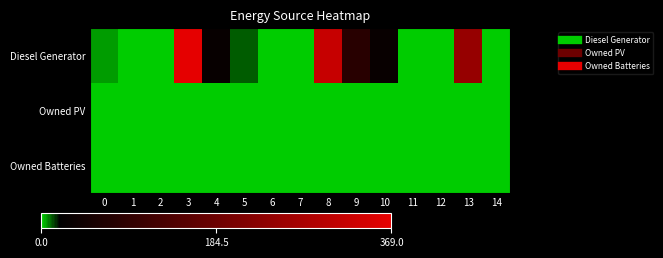

Reading right to left, extract all data points from this chart.

Diesel Generator: 14=0	13=249	12=0	11=0	10=33	9=80	8=320	7=0	6=0	5=11	4=31	3=369	2=0	1=0	0=5
Owned PV: 14=0	13=0	12=0	11=0	10=0	9=0	8=0	7=0	6=0	5=0	4=0	3=0	2=0	1=0	0=0
Owned Batteries: 14=0	13=0	12=0	11=0	10=0	9=0	8=0	7=0	6=0	5=0	4=0	3=0	2=0	1=0	0=0